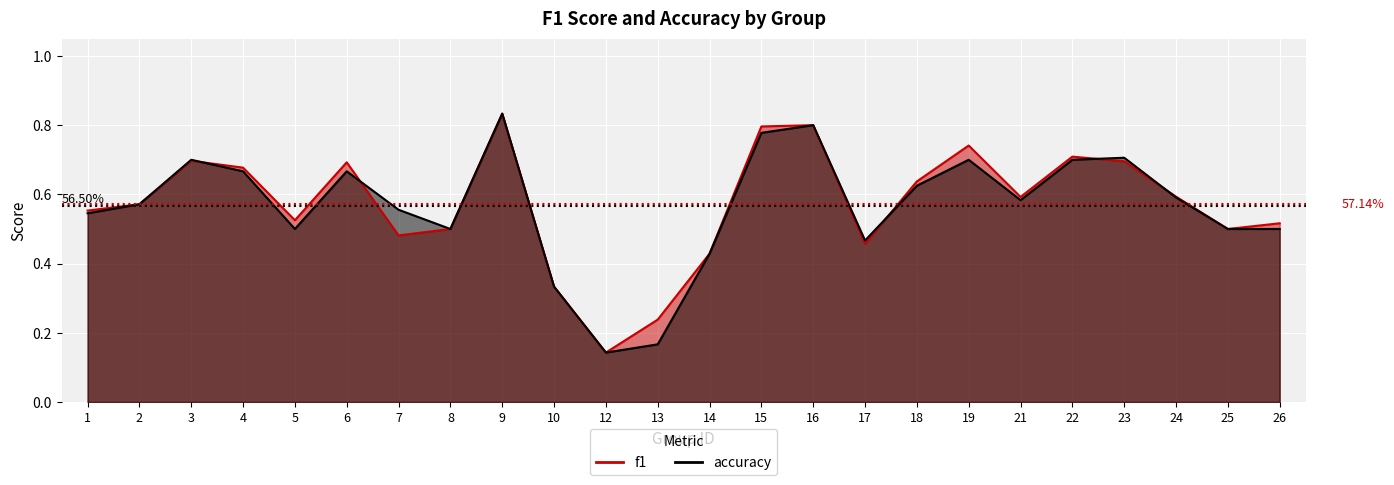

The accuracy series shows 0.2 at 24. True or false?

False